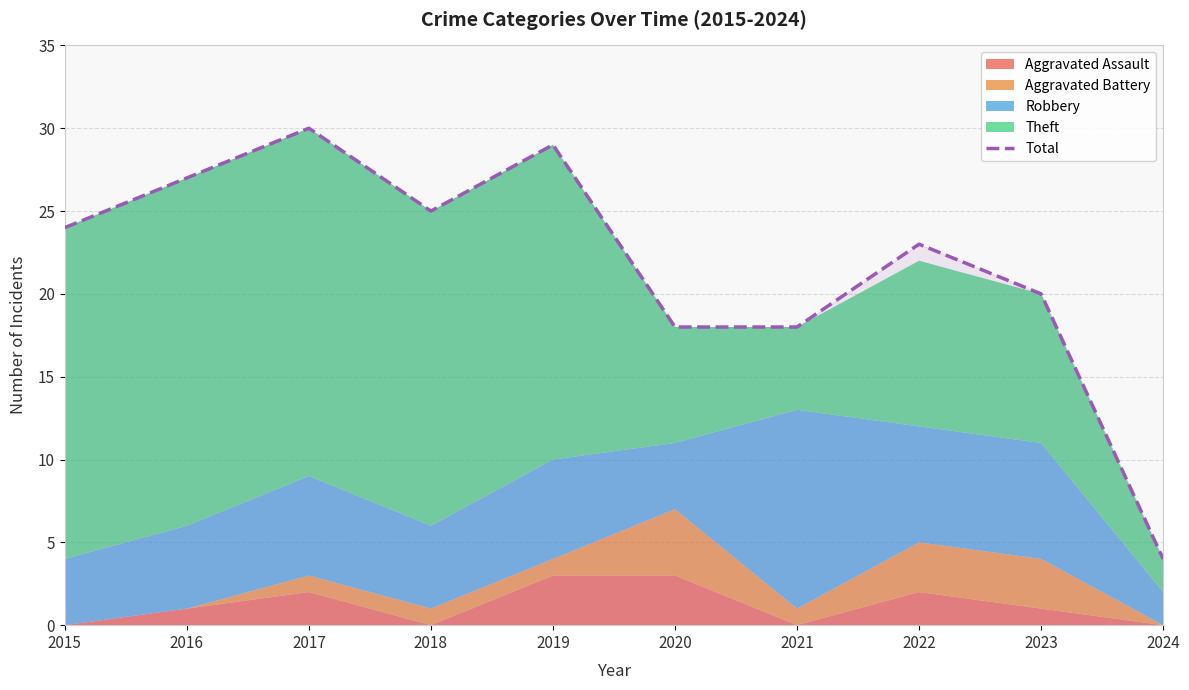

True or false: the data has more than 1 interior local peaks.

True